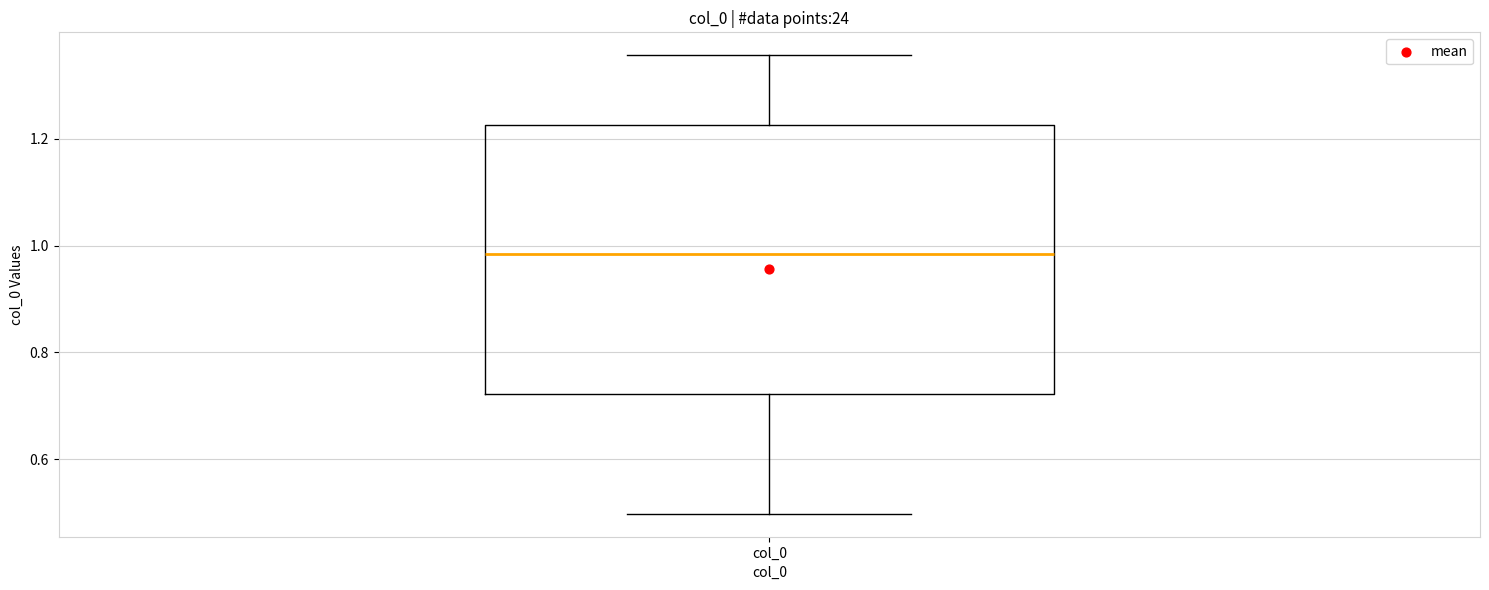

Transcribe this box plot: give where the median line is, the range the box spans, and where the two whiskers end, as read against the y-axis. The values are not printed on the chart, so give them approximately, as read against the axis.

median 0.98, box 0.72 to 1.22, whiskers 0.50 to 1.36